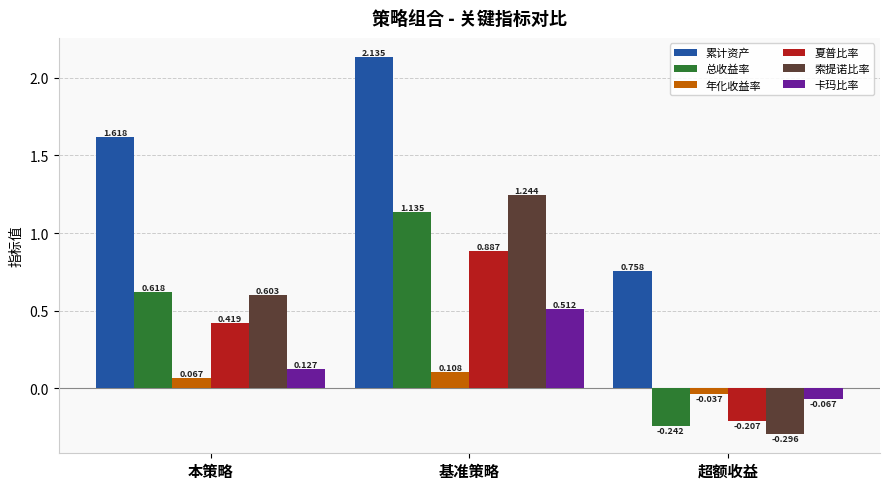

Which label corresponds to the smallest value in the chart?

超额收益